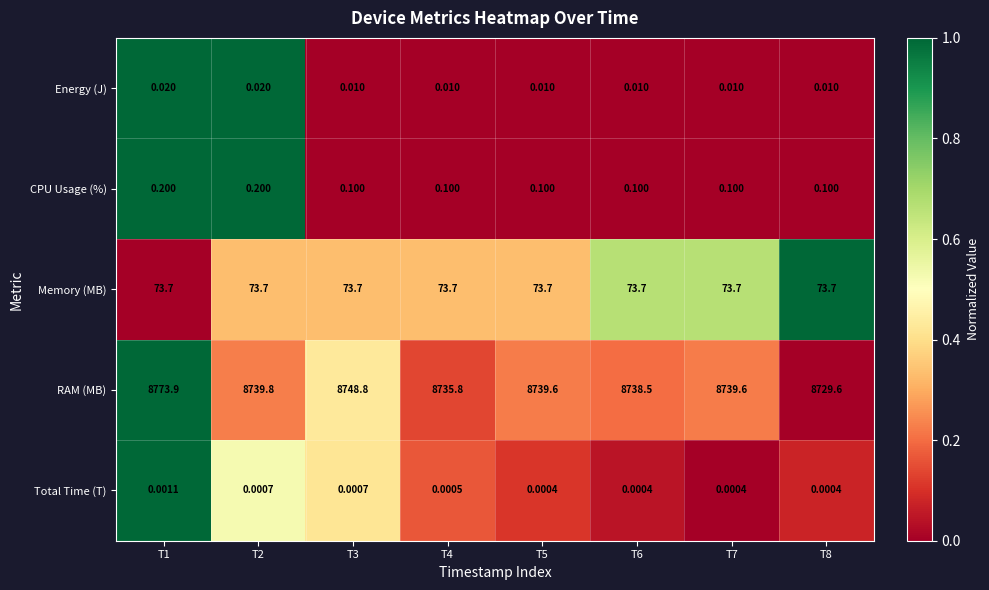

At how many categories does at least one series exceed 0?

8